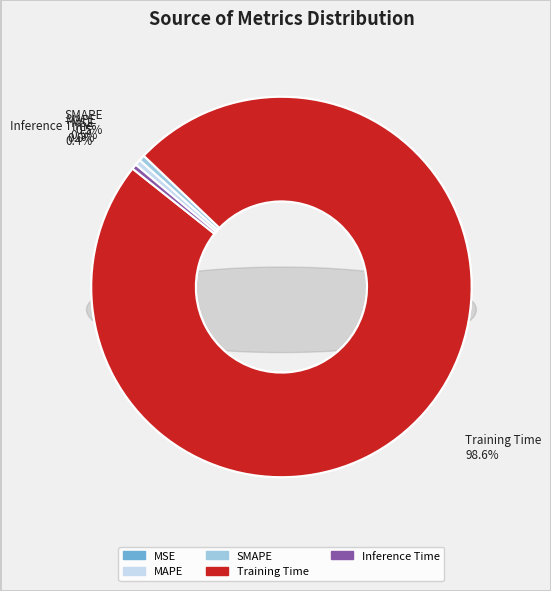

What is the largest slice in the pie chart?

Training Time